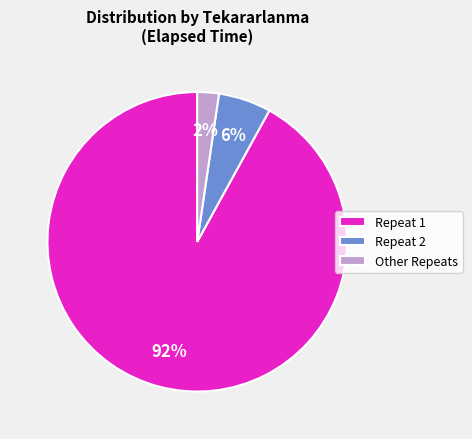

Between Other Repeats and Repeat 2, which is larger?

Repeat 2